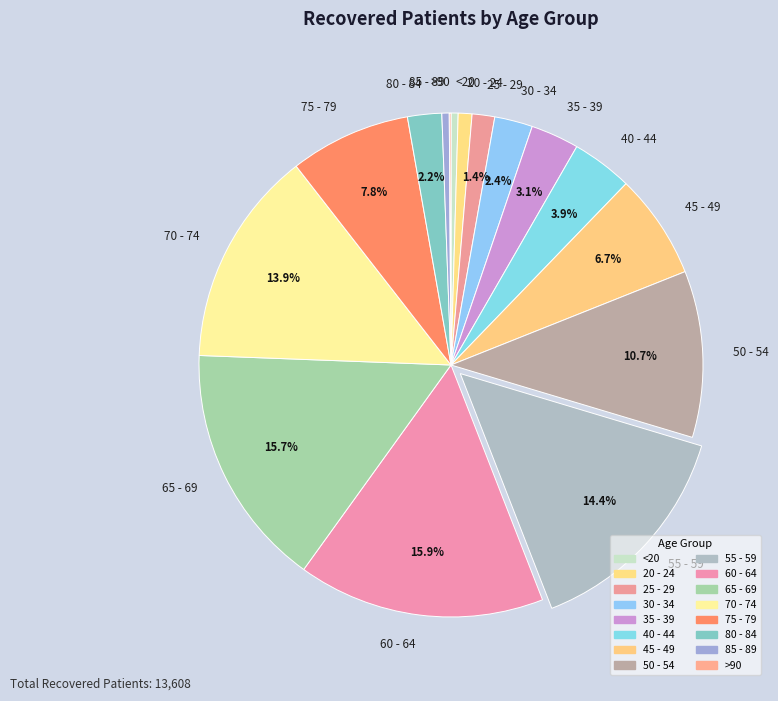

Between 40 - 44 and 80 - 84, which is larger?

40 - 44